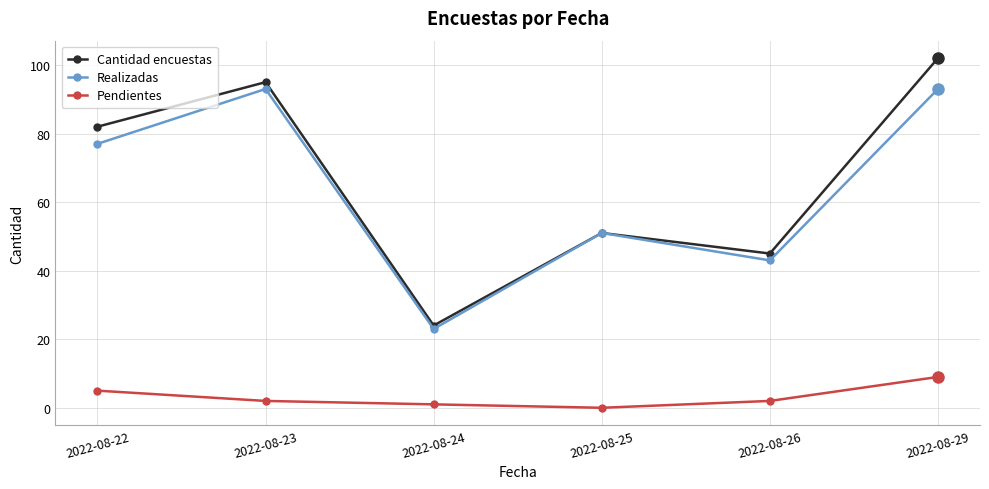

Rank the series by their maximum value, from lowest to highest.

Pendientes, Realizadas, Cantidad encuestas